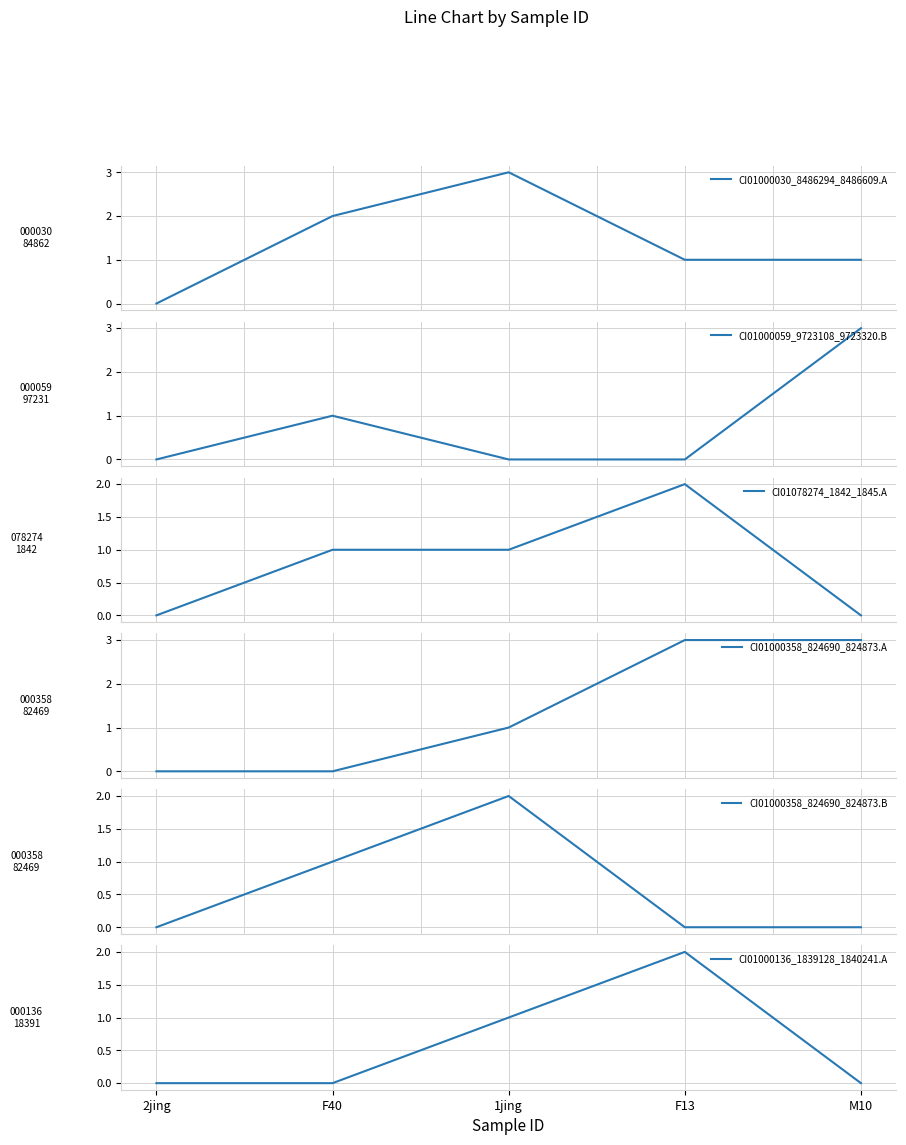

Is the value of CI01078274_1842_1845.A at F40 greater than the value of CI01000358_824690_824873.A at F13?

No